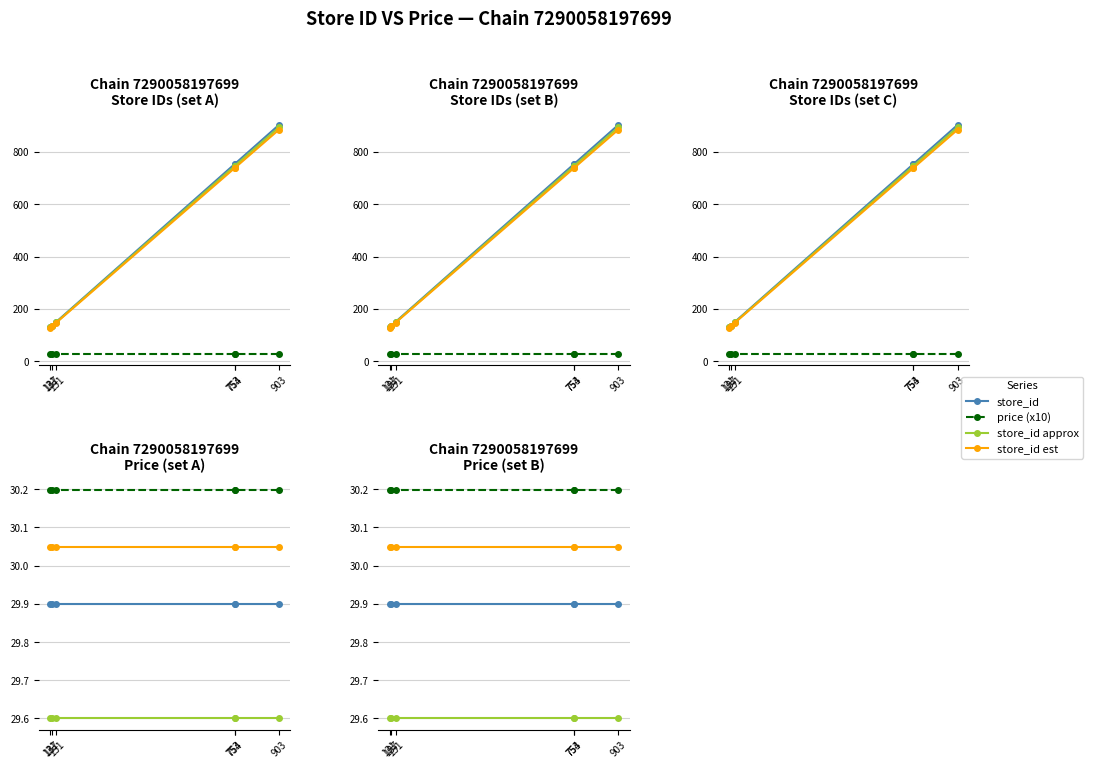

List the labels in order of value, largest first.

903, 754, 753, 151, 137, 131